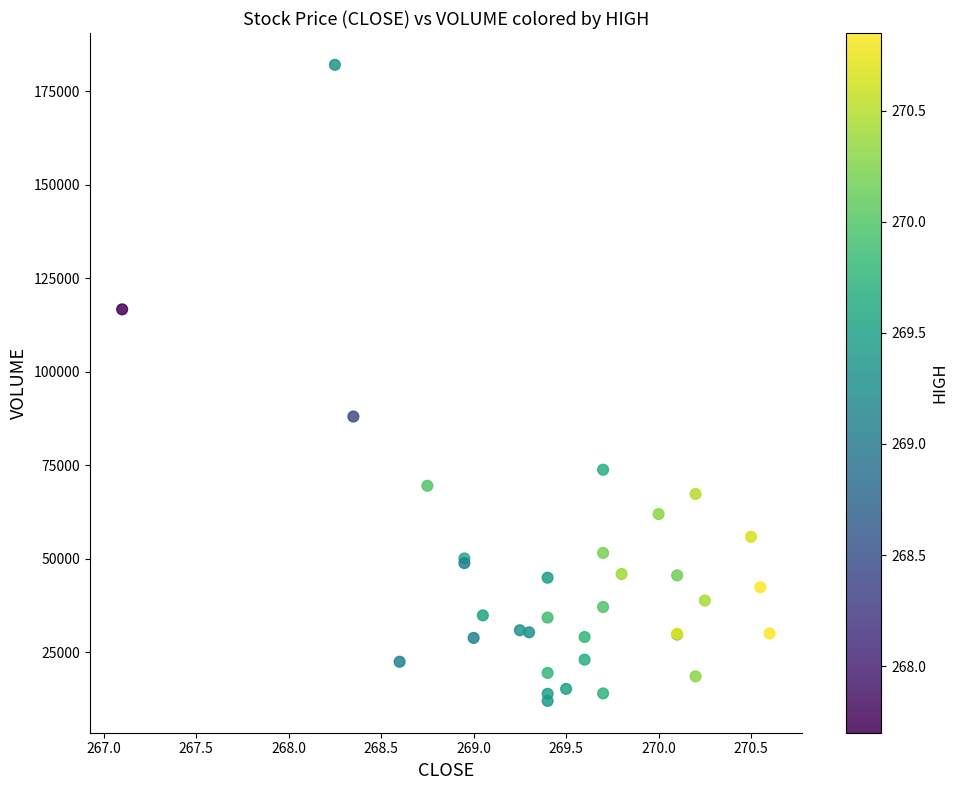

What Y value in the scatter plot is closest to 97014?

88007